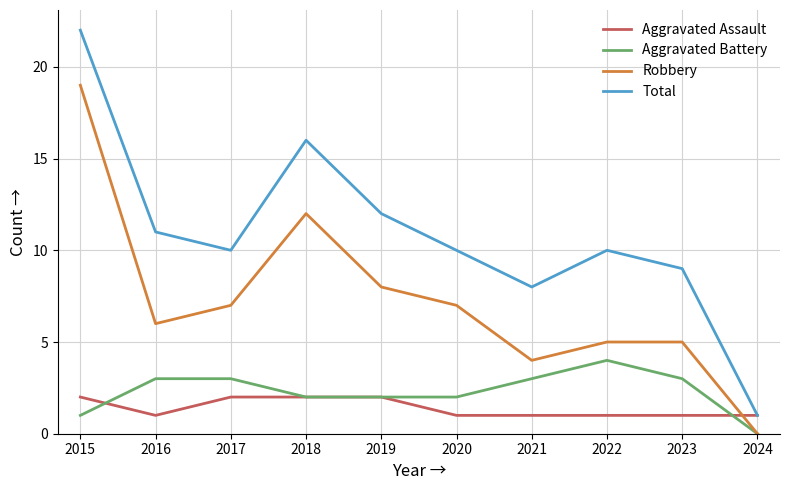

What is the highest value of the Aggravated Assault series?

2